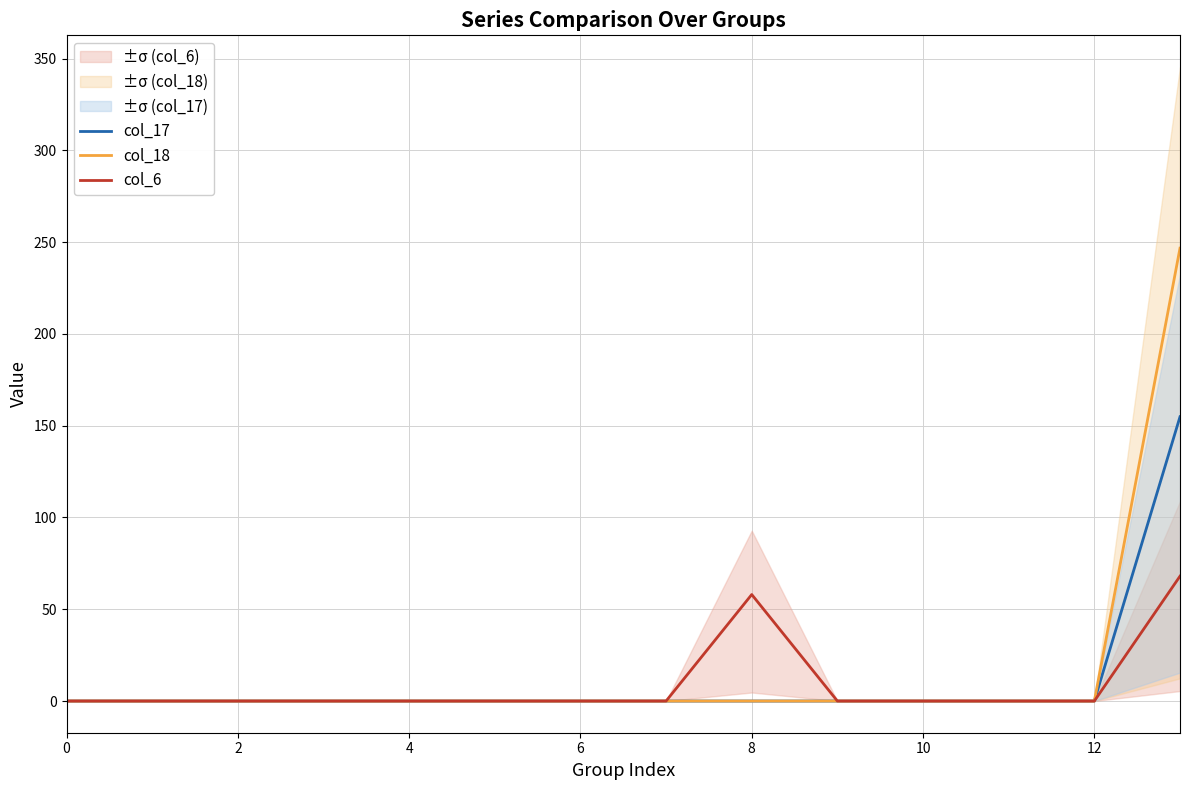

Is it true that col_18 equals 0.0 at 8?

True